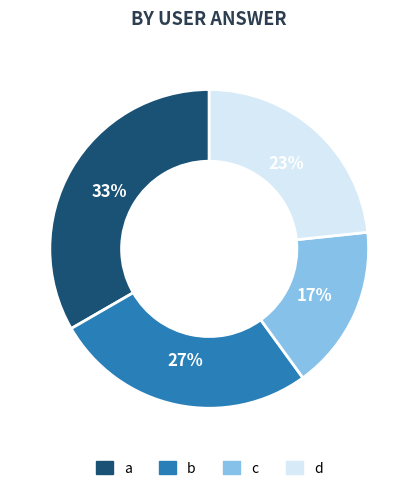

How many slices are in this pie chart?

4